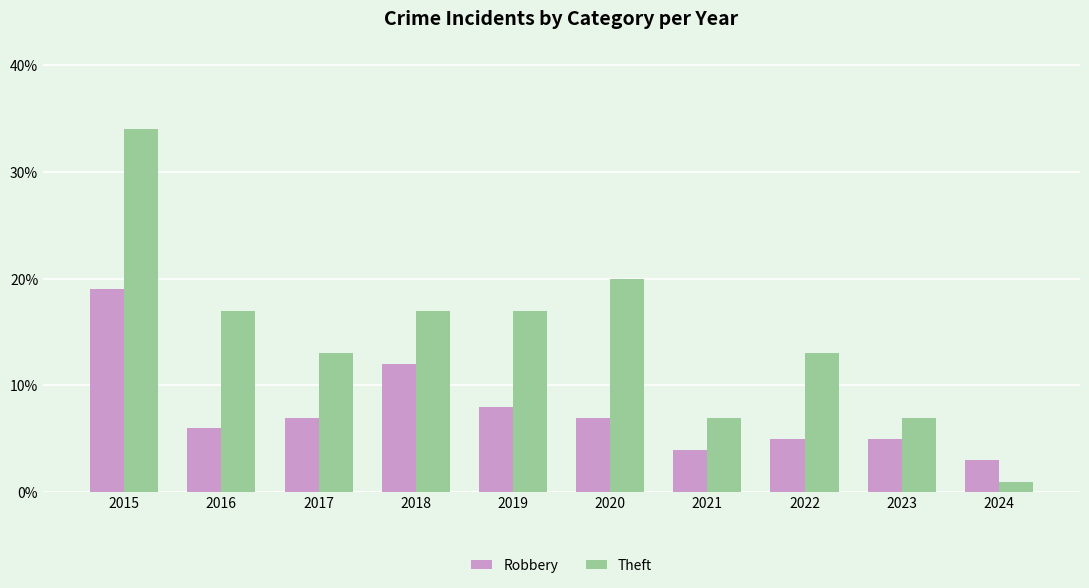

Where does the Theft series first go above 17?

2015